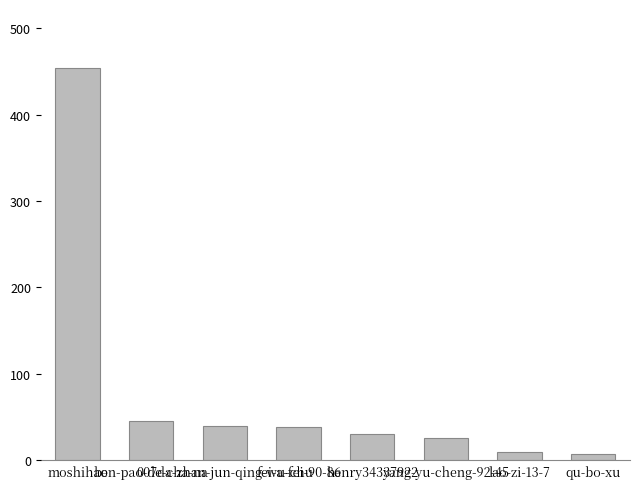

What is the greatest value displayed?

454